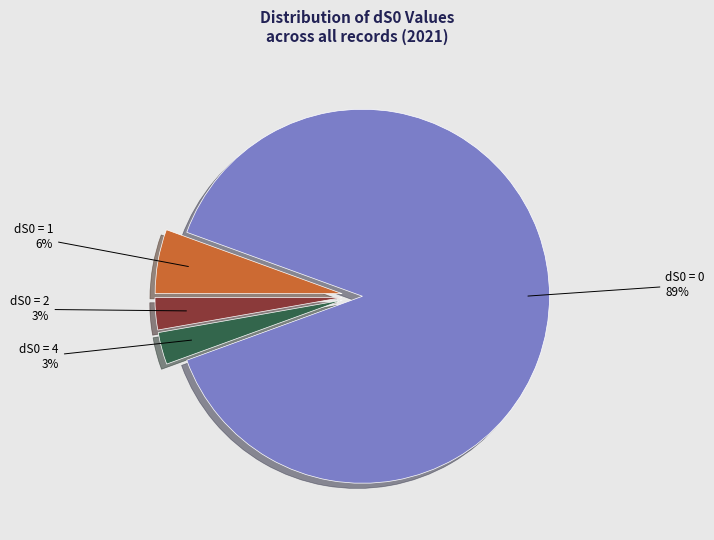

To the nearest percent, what is the average slice percentage?

25%